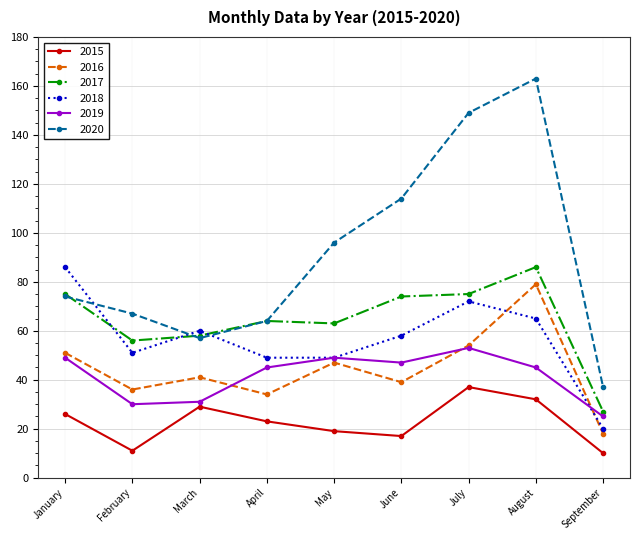

What is the difference between the maximum and minimum values in the 2018 series?

66